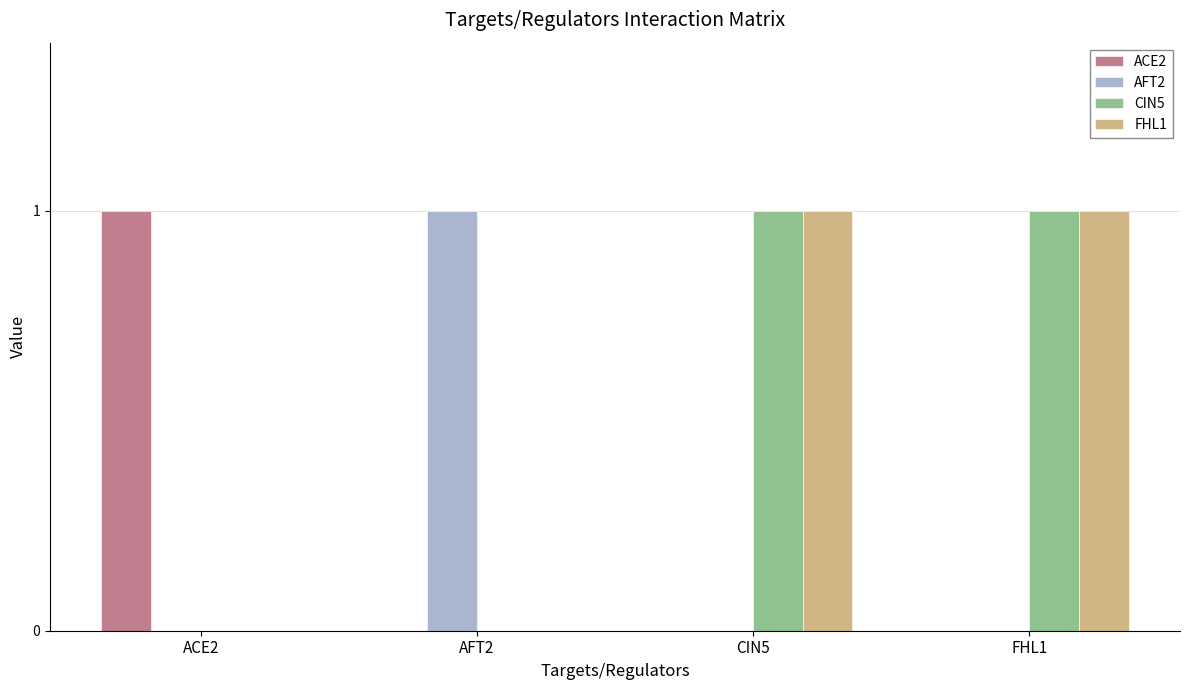

Is the value of AFT2 at AFT2 greater than the value of CIN5 at ACE2?

Yes